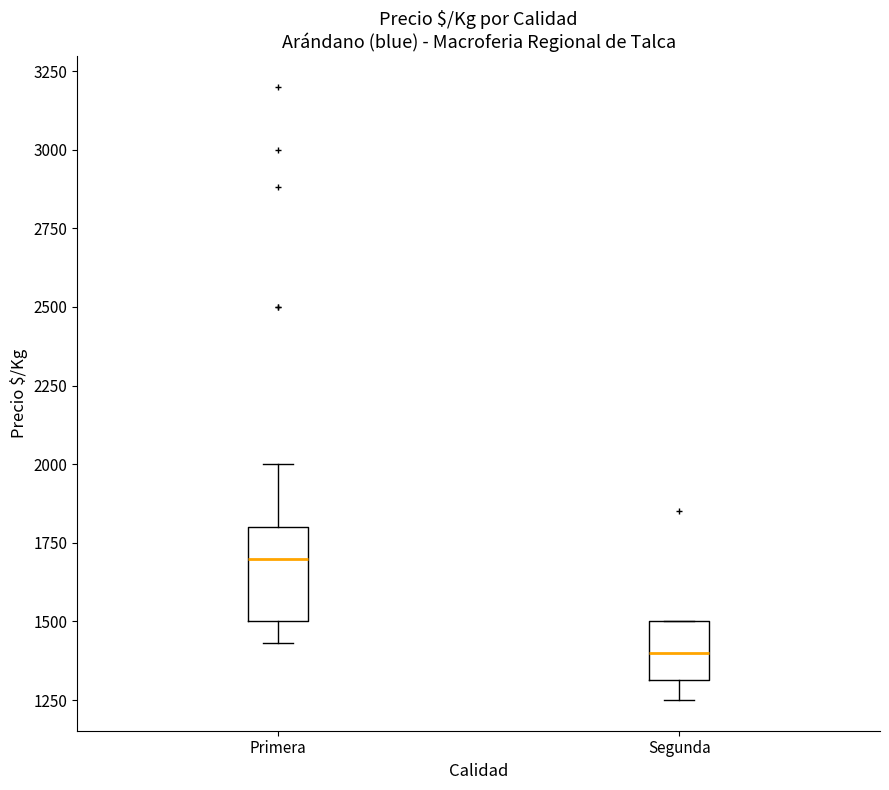

Where does the upper whisker of the box for Primera end on the y-axis? The values are not printed on the chart, so give them approximately, as read against the axis.

2000